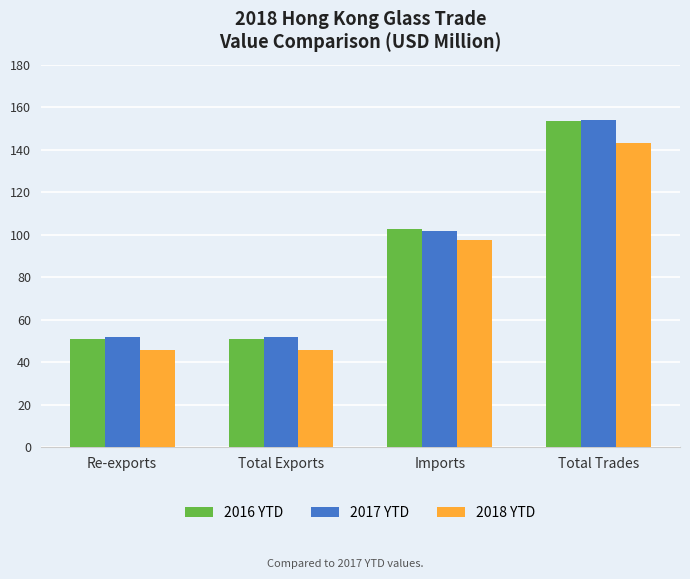

The 2018 YTD series shows 45.8 at Re-exports. True or false?

True